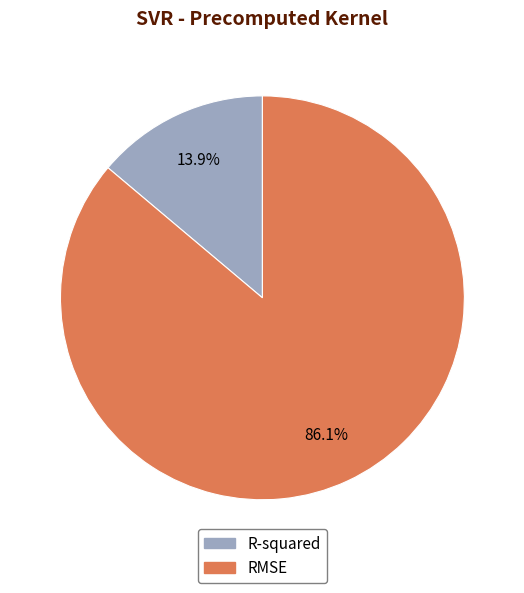

What is the total percentage of R-squared and RMSE?

100.0%